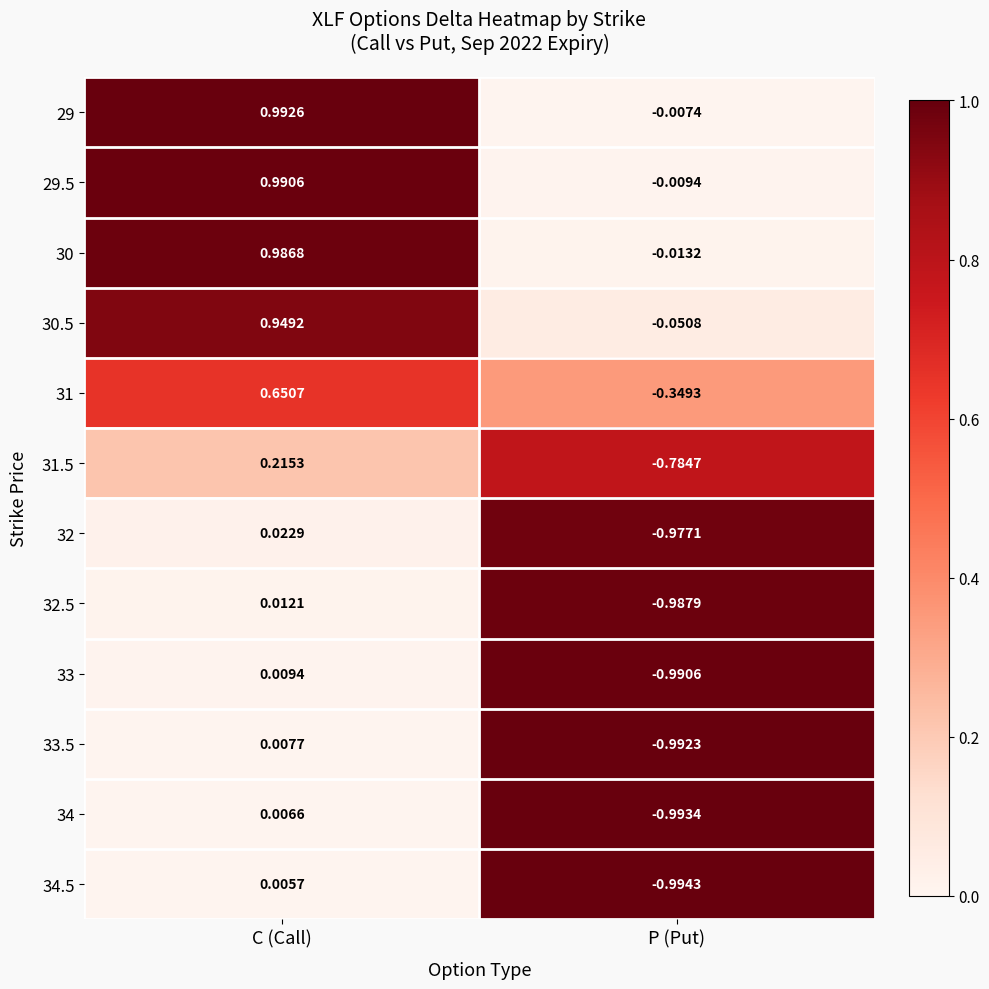

Which category has the lowest value in the 29.5 series?

P (Put)